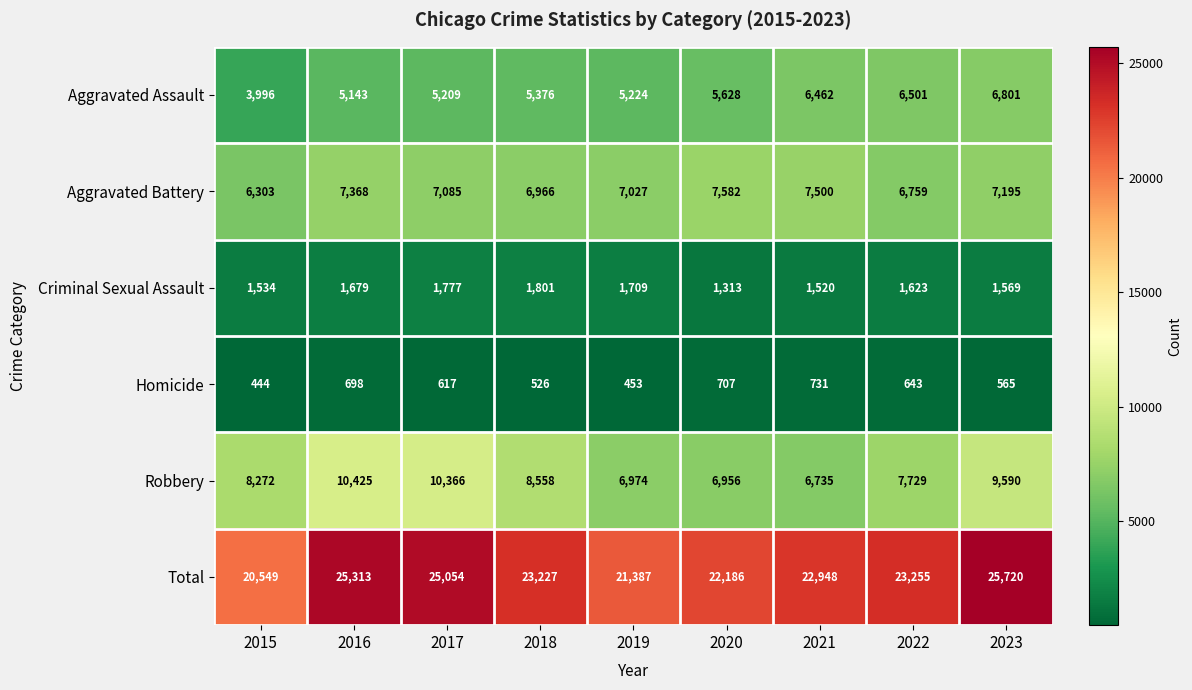

How many series are shown in this chart?

6